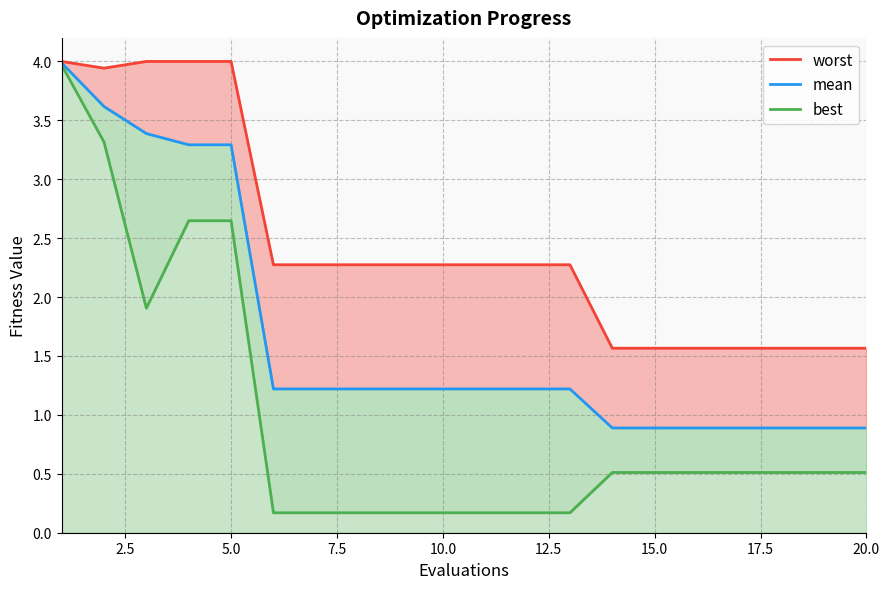

Is it true that mean equals 0.5 at 18?

False